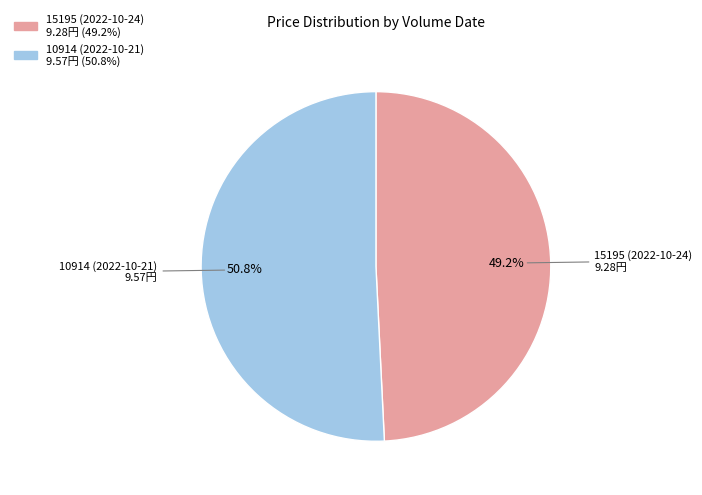

Does 10914 (2022-10-21) account for over 50% of the chart?

Yes